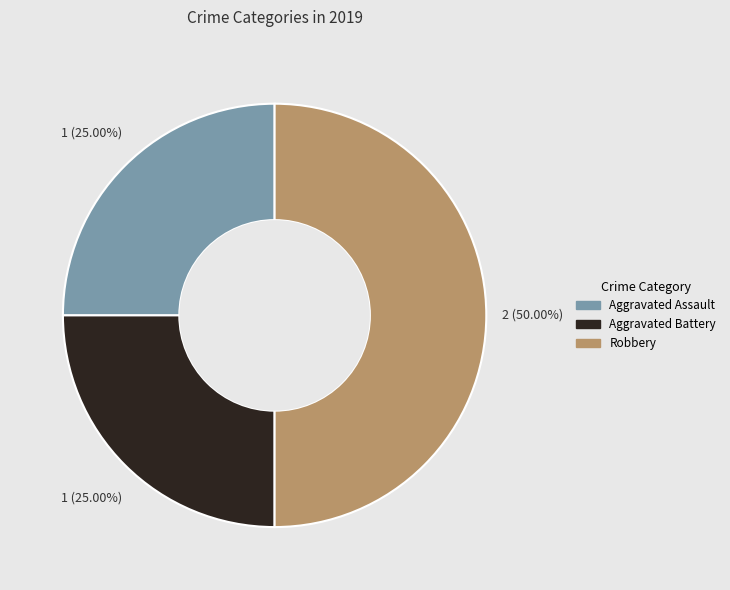

To the nearest percent, what is the difference between the largest and smallest slice percentages?

25%